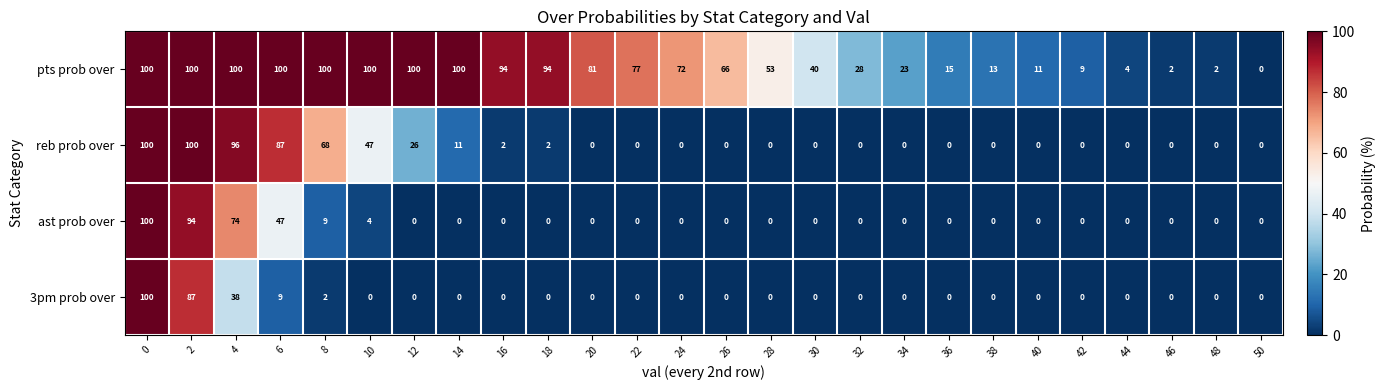

True or false: ast prob over has a value of 68 at 30.

False